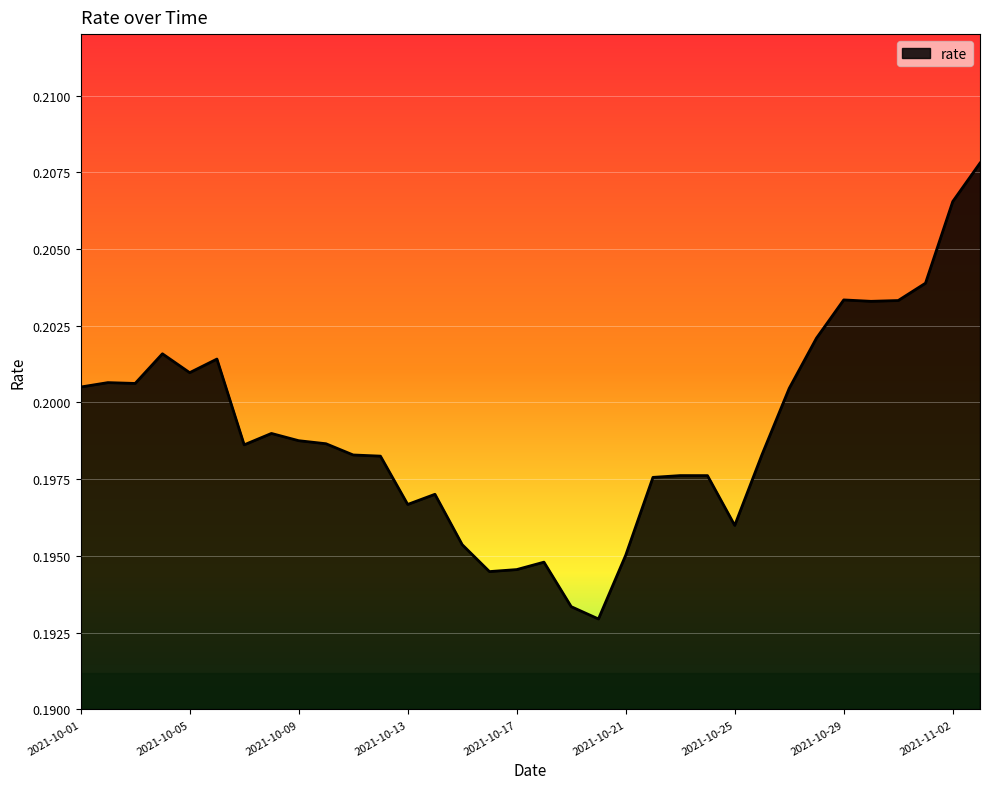

How many lines are shown in the chart?

1